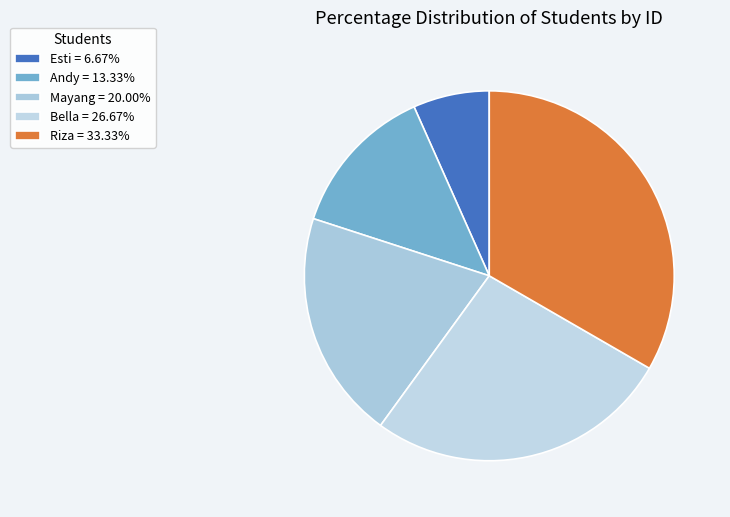

Is Mayang the majority of the pie?

No